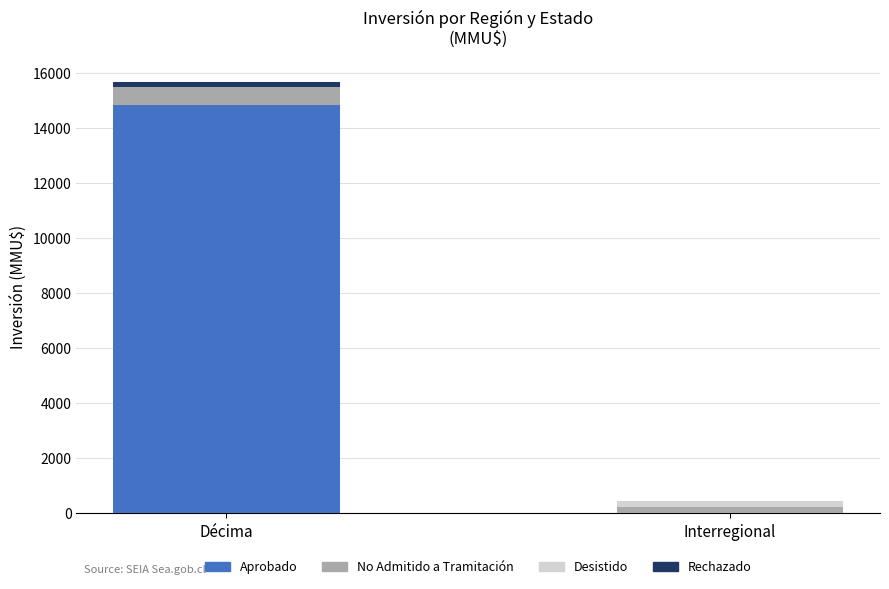

Are the bars grouped side by side (vs. stacked)?

No